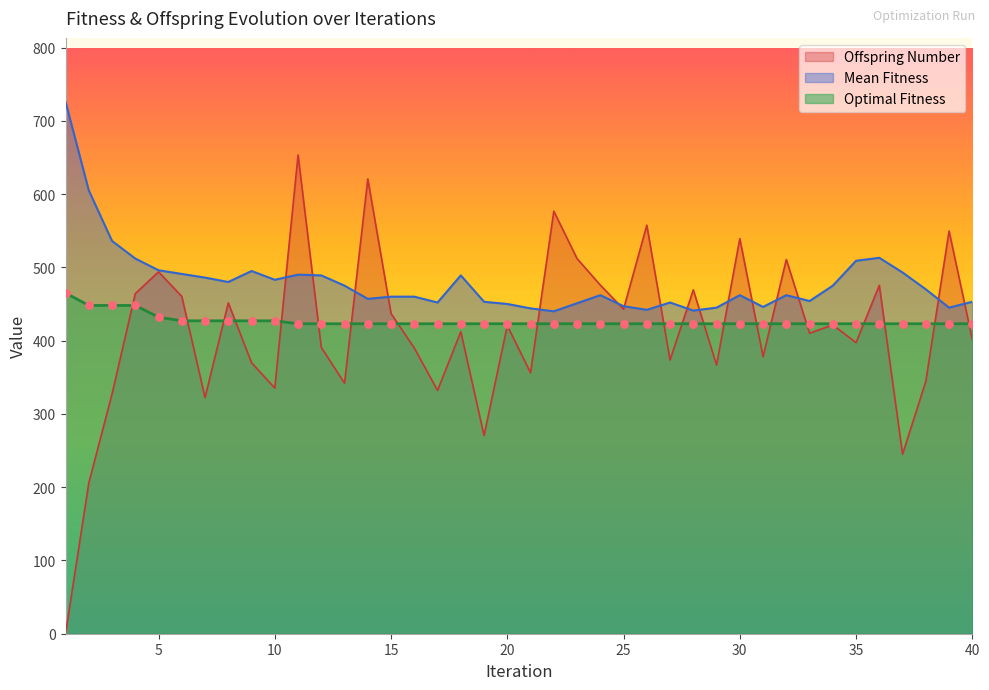

Which series has the largest total across all categories?

Mean Fitness